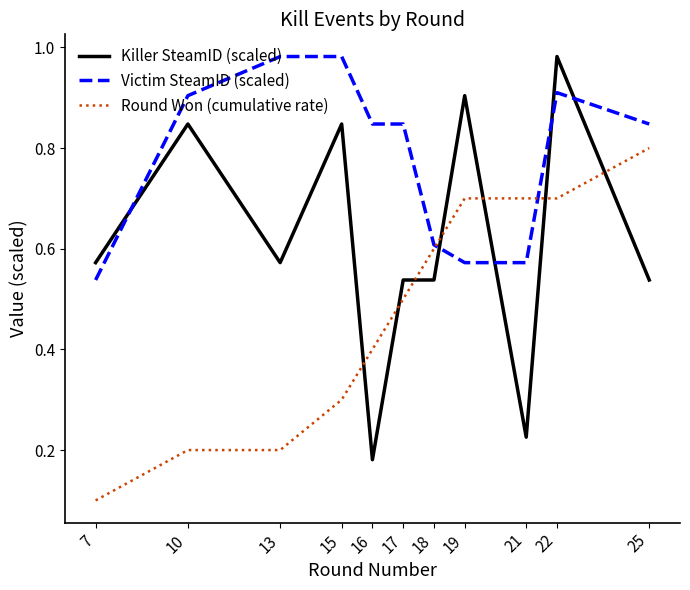

Is it true that Round Won (cumulative rate) equals 0.2 at 13?

True